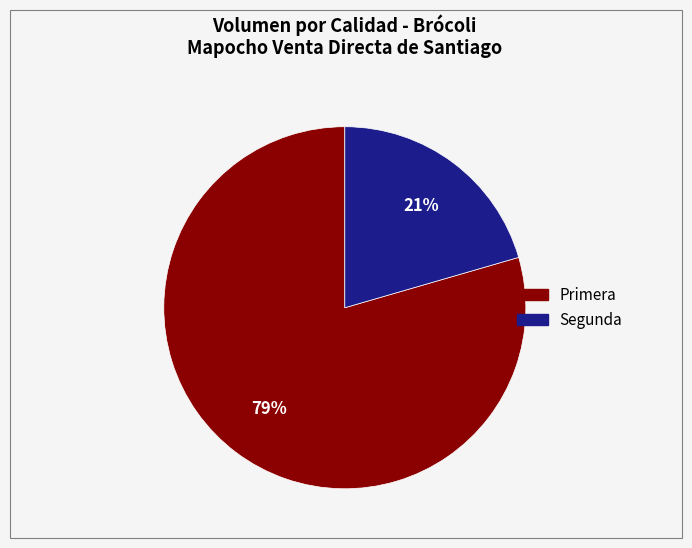

To the nearest percent, what portion does Segunda represent?

21%